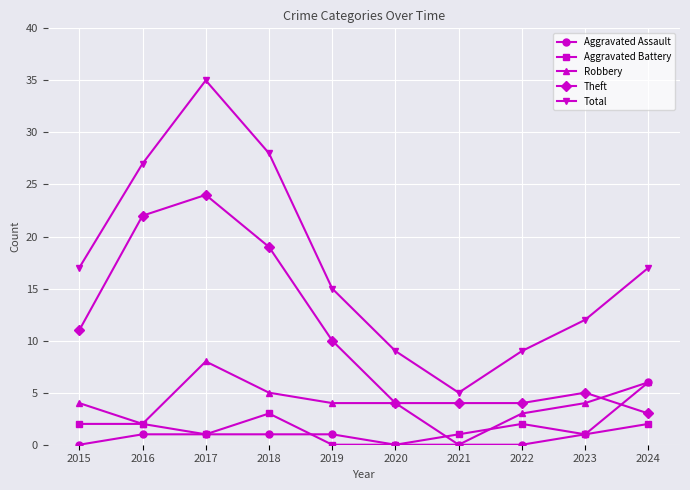

Is it true that Theft equals 6 at 2019?

False